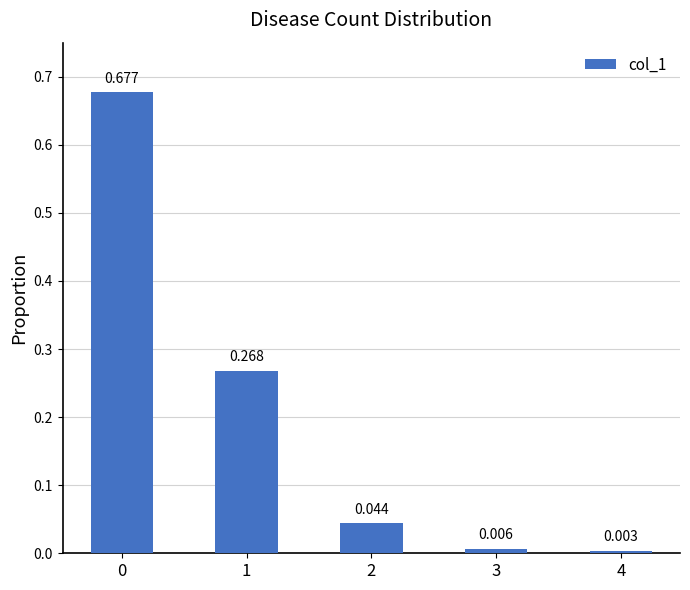

How many bars are there in total?

5